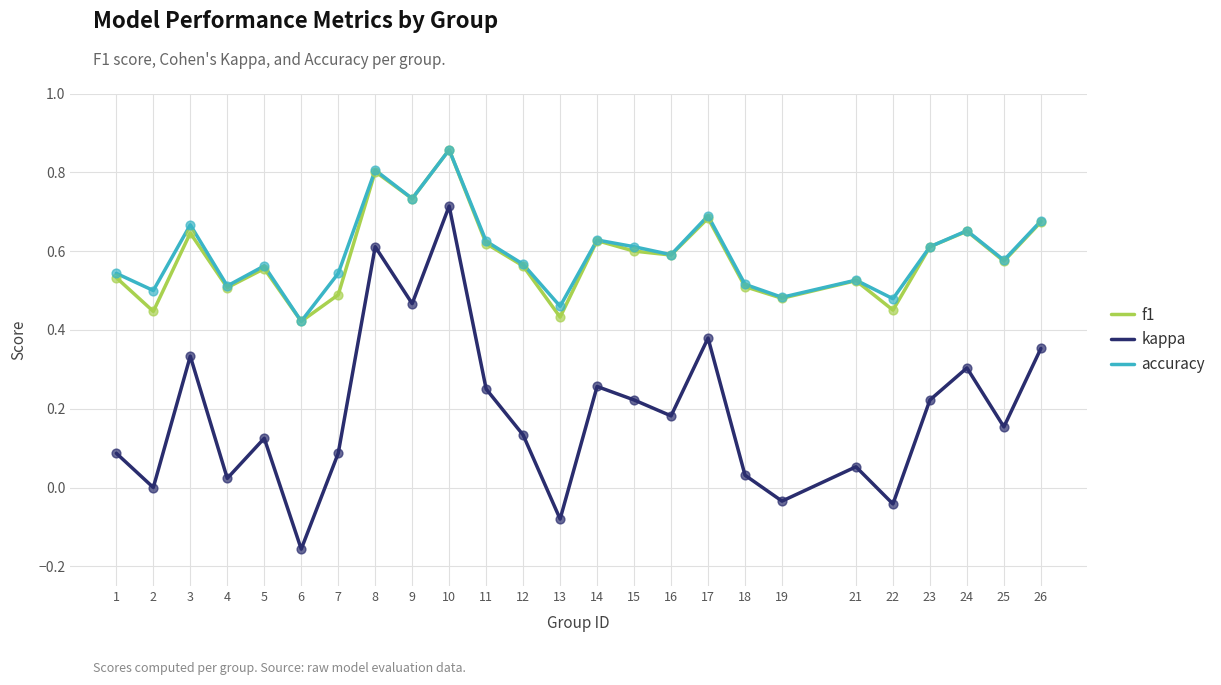

What are all the series names shown in the legend?

f1, kappa, accuracy